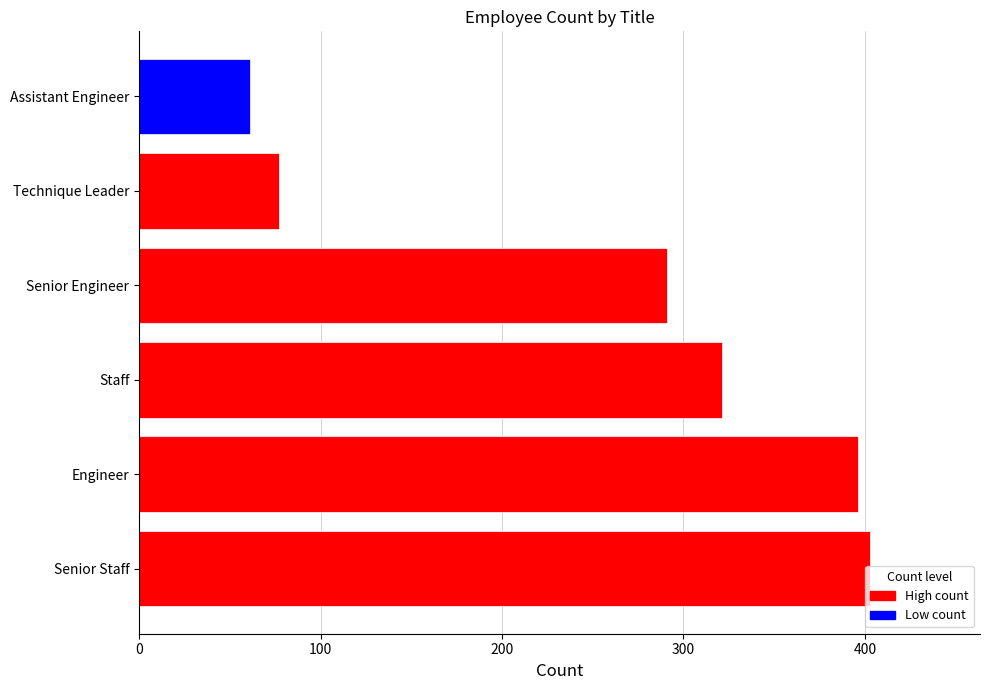

What is the difference between the maximum and minimum values?

342